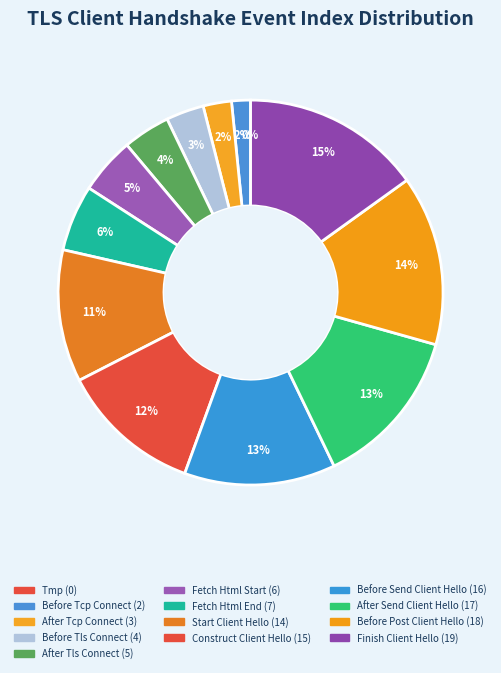

Which has a higher value, SEED_LT_CLIENT_START_CLIENT_HELLO or SEED_LT_CLIENT_BEFORE_SEND_CLIENT_HELLO?

SEED_LT_CLIENT_BEFORE_SEND_CLIENT_HELLO